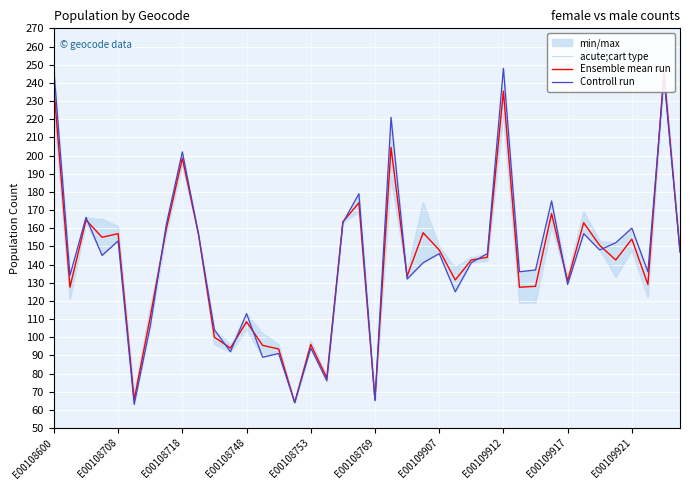

At which label is acute;cart type closest to 156?

E00109912